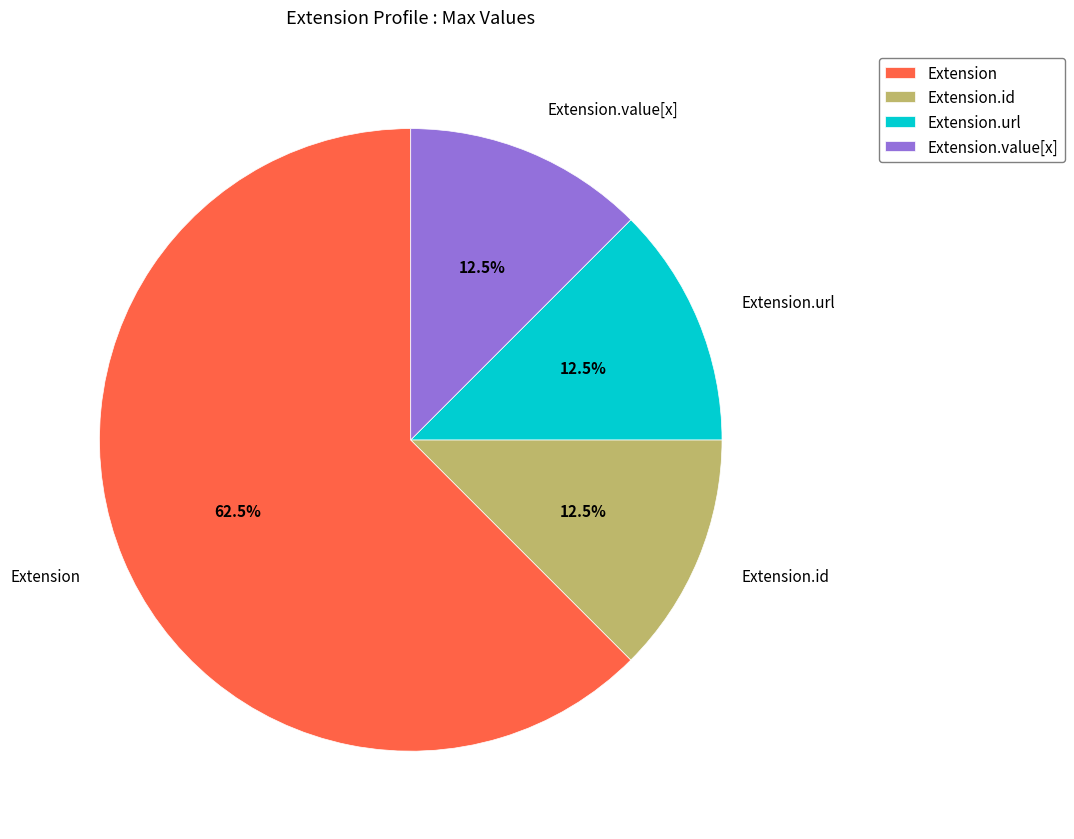

Which slice is the largest?

Extension